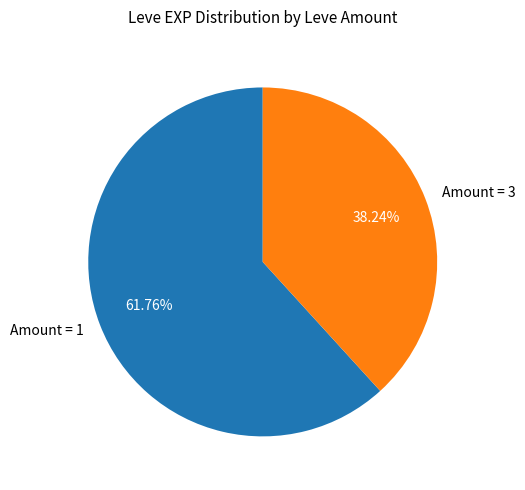

Approximately how many times larger is the value at Amount = 3 compared to Amount = 1?

0.6